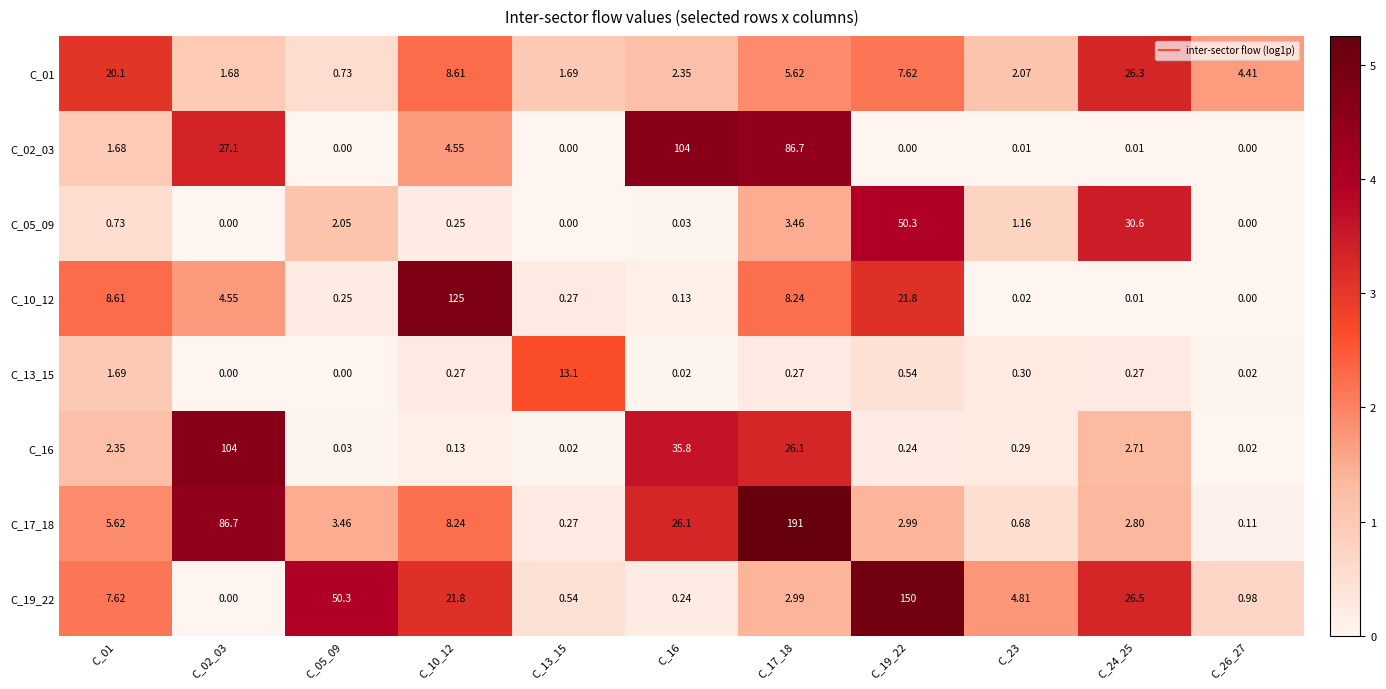

Is the value of C_10_12 at C_17_18 greater than the value of C_13_15 at C_02_03?

Yes